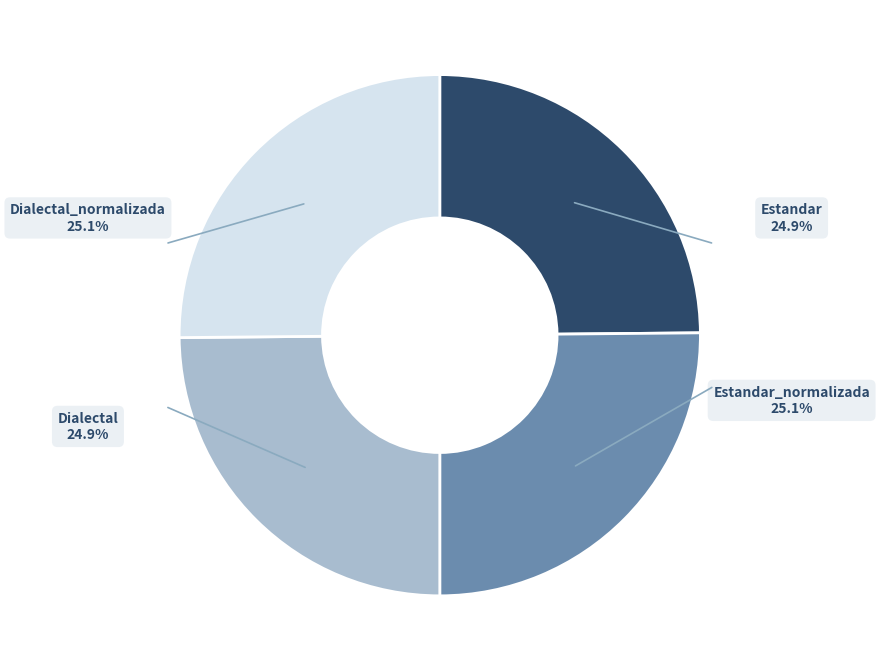

The Estandar slice represents 15% of the pie. True or false?

False